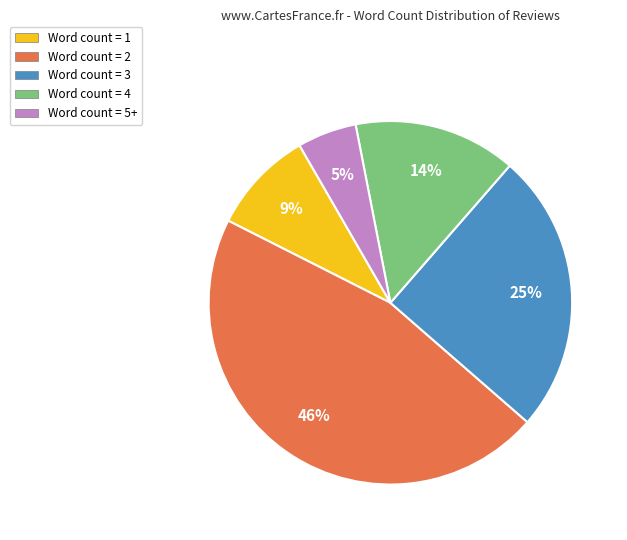

What is the smallest slice in the pie chart?

Word count = 5+